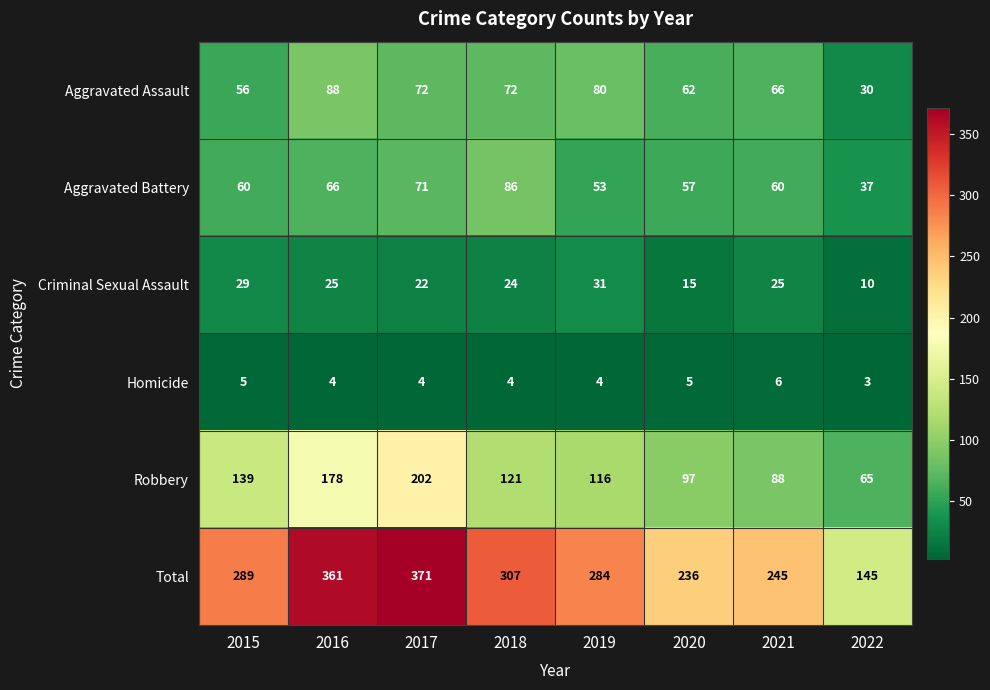

What is the total value across all series at 2022?

290